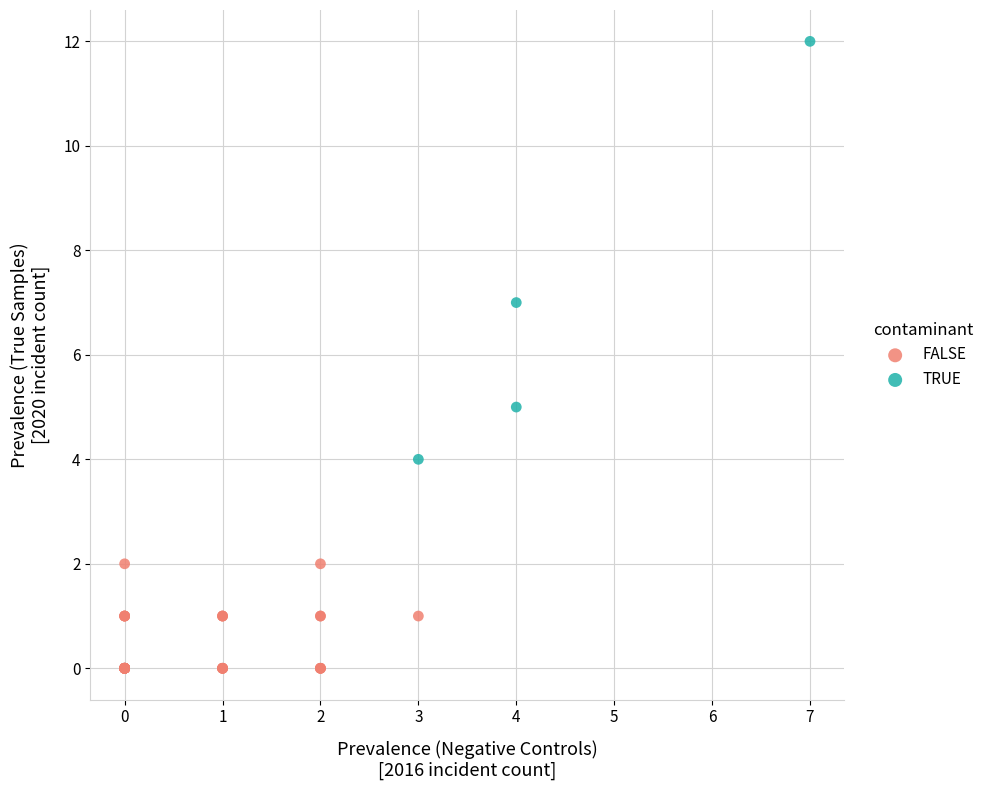

Which series has the widest spread of Y values?

TRUE